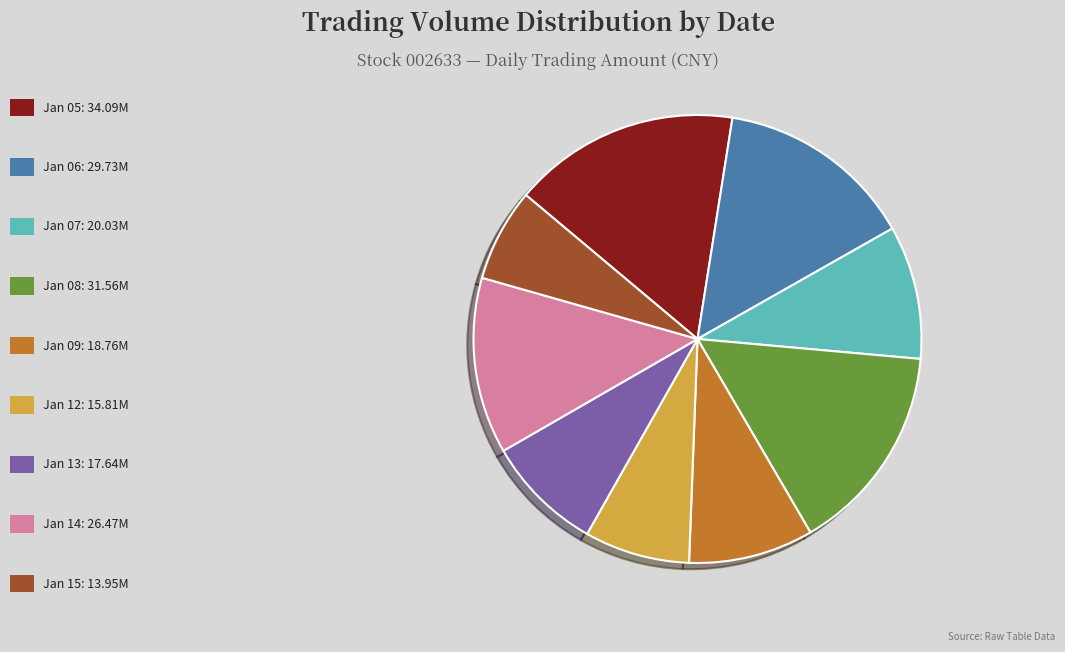

How many slices are in this pie chart?

9